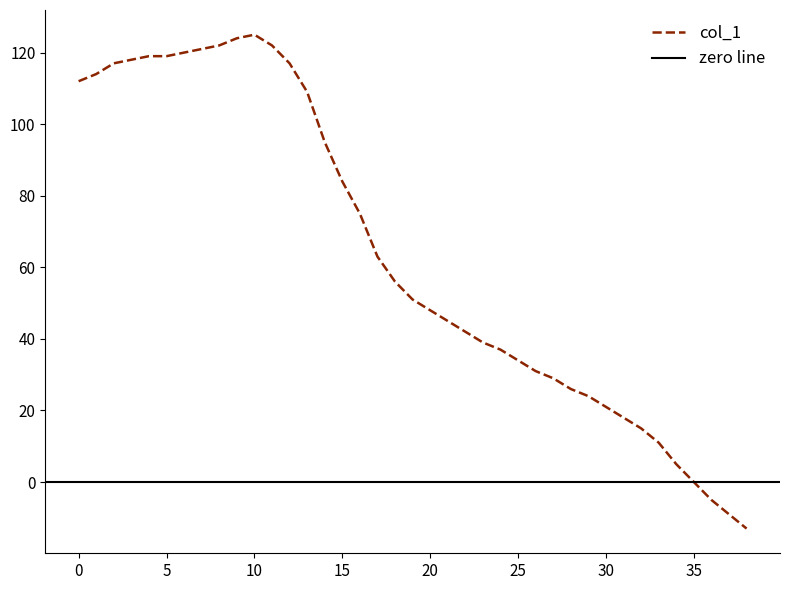

How many points are higher than both their immediate neighbors (excluding endpoints)?

1